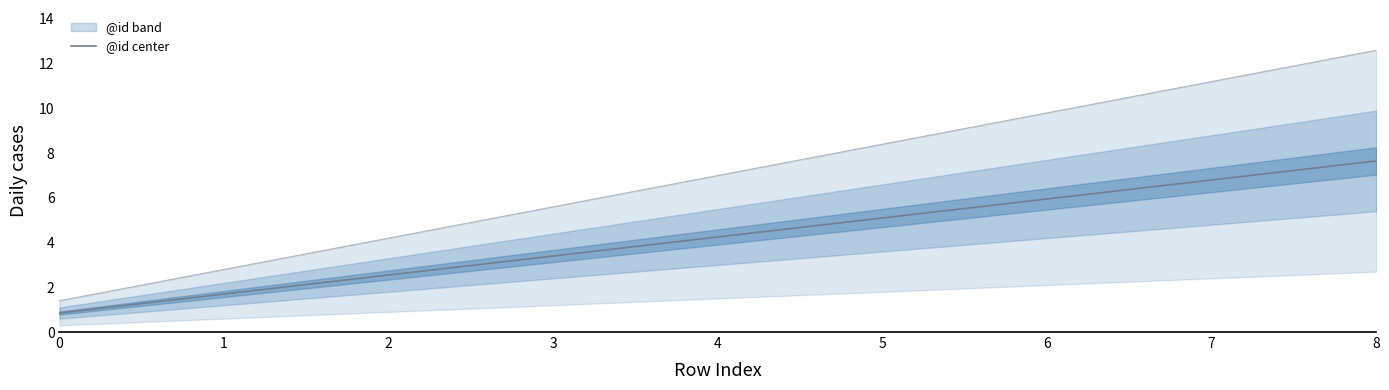

How many lines are shown in the chart?

1